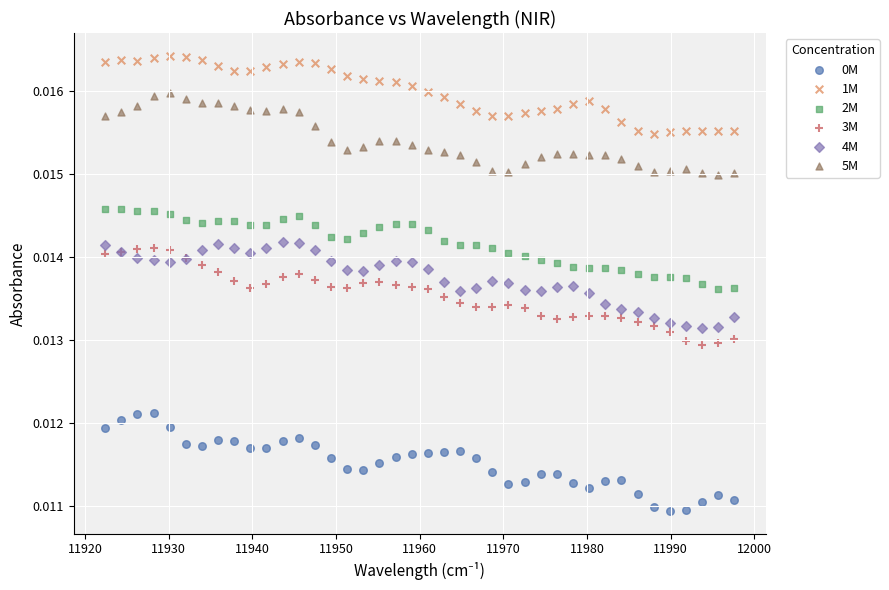

What is the X range (max minus min) for the scatter plot?

75.2